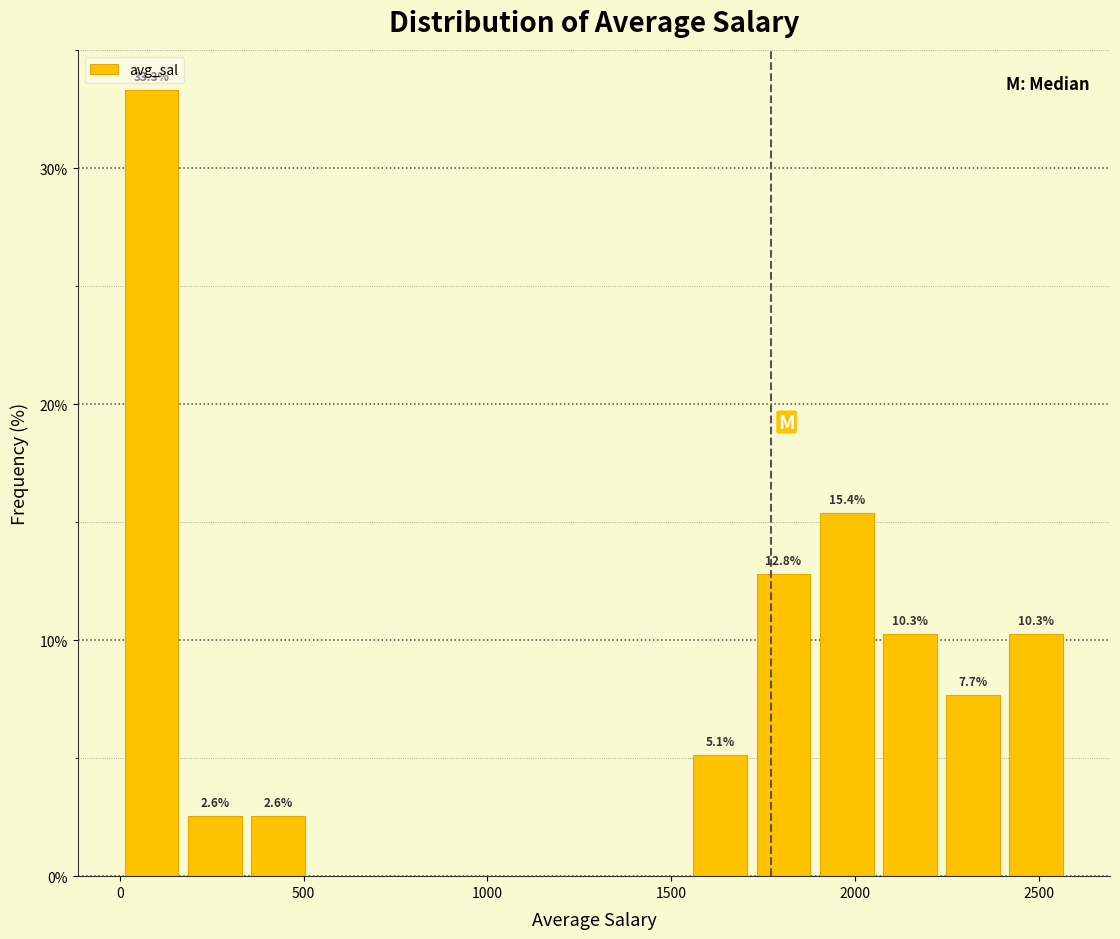

Around what value on the x-axis is the tallest bar? Give the approximate position of its centre, as read against the axis.

100